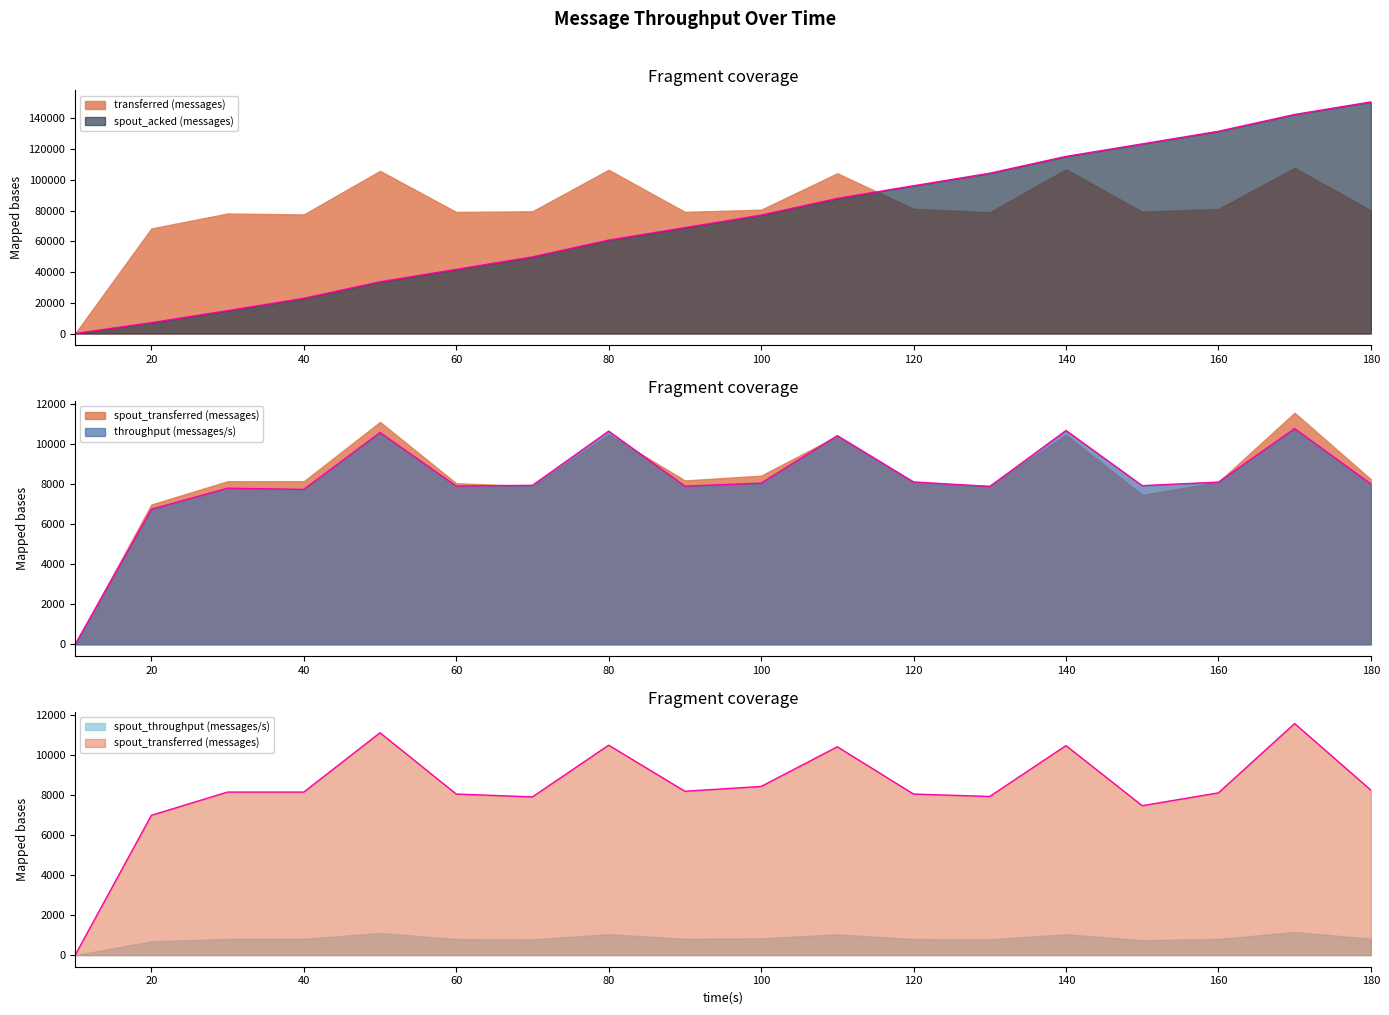

True or false: spout_acked (messages) and transferred (messages) cross at least once.

False